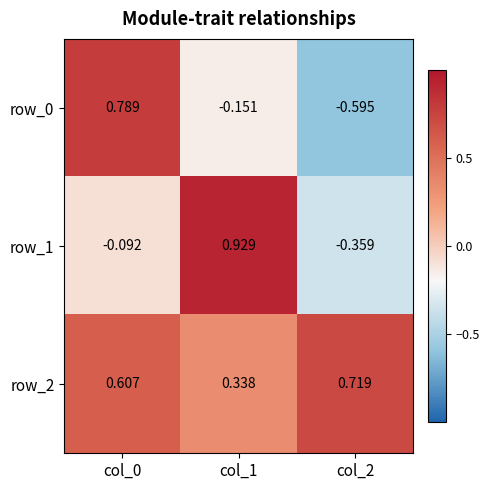

Where is row_0 nearest to the value 0?

col_1